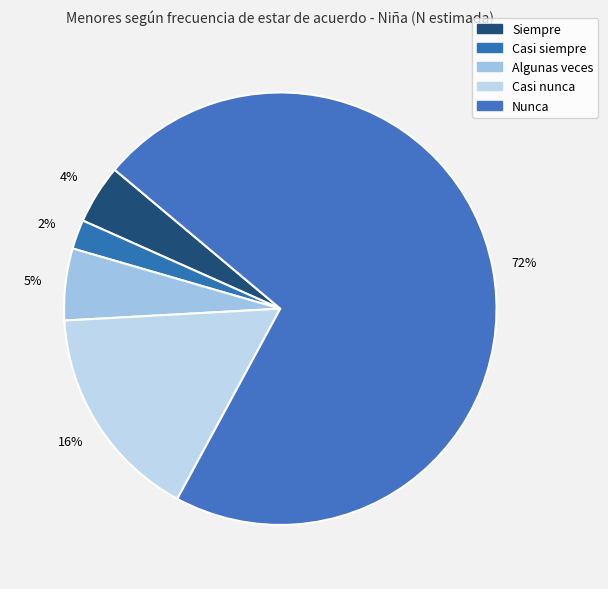

Does any single category account for the majority?

Yes